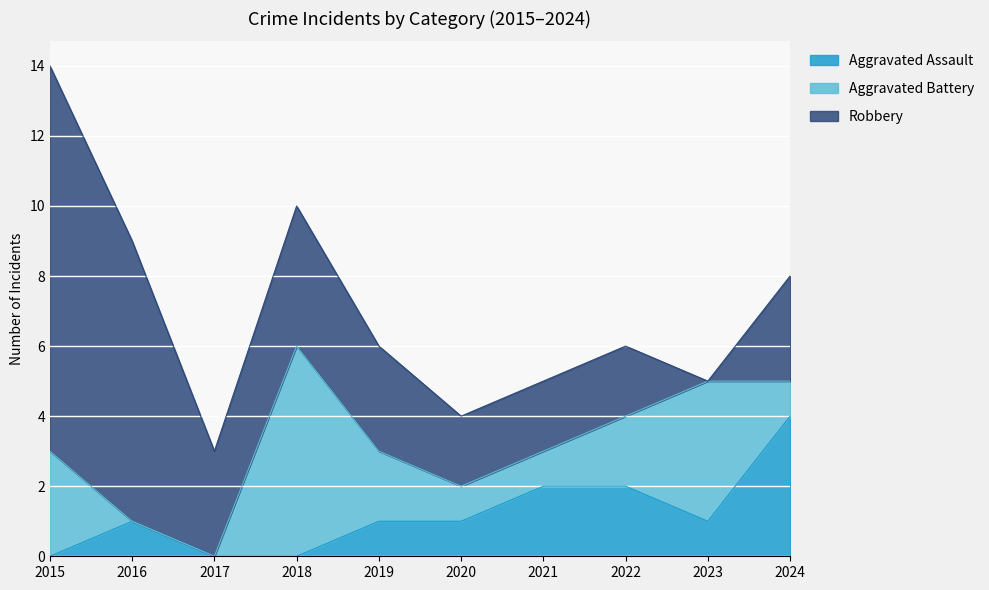

What is the average value of the Aggravated Battery series?

2